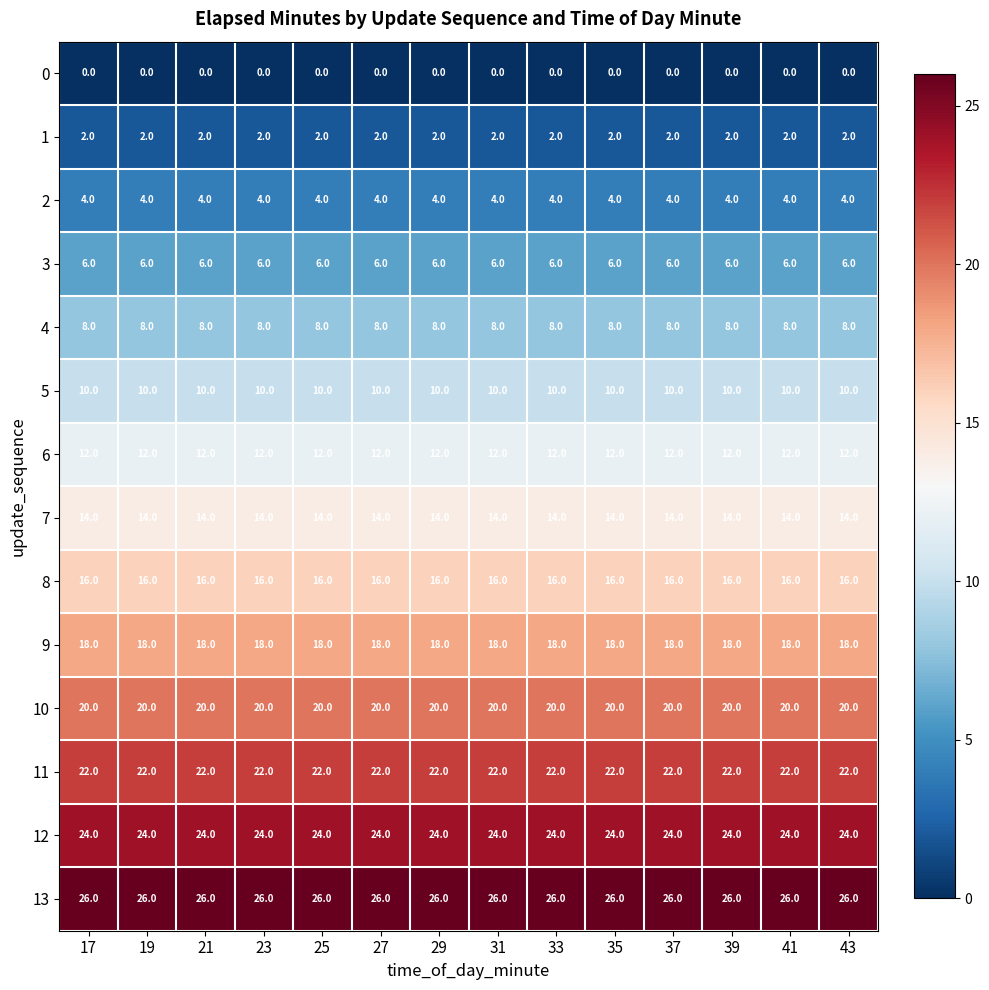

What is the sum of the 6 values at 33 and 39?

24